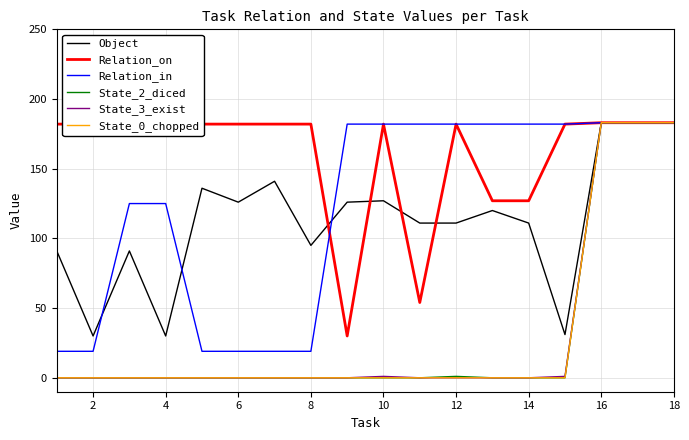

Which series has the largest total across all categories?

Relation_on